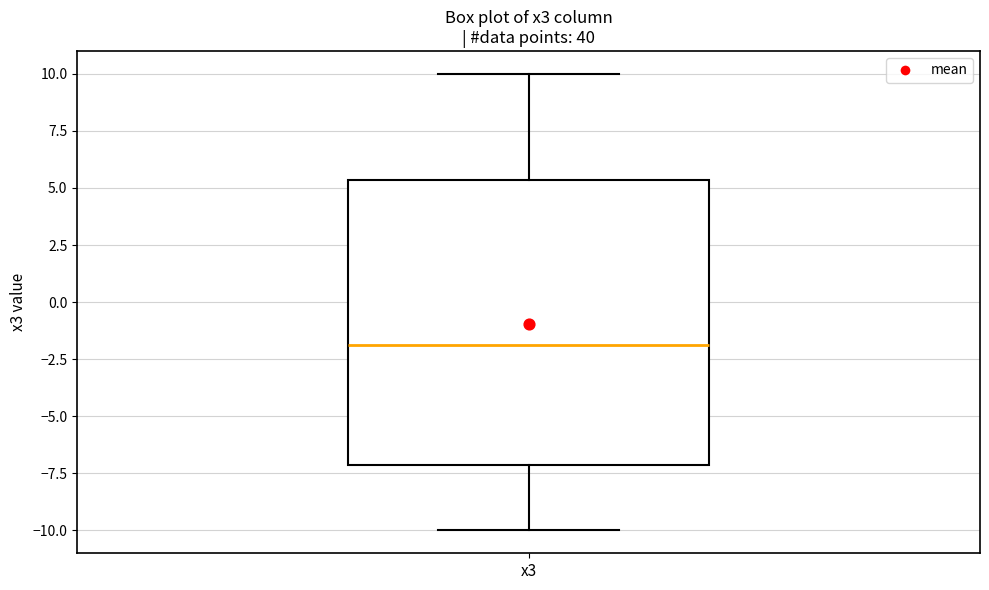

Where does the upper whisker of the box for x3 end on the y-axis? The values are not printed on the chart, so give them approximately, as read against the axis.

10.0